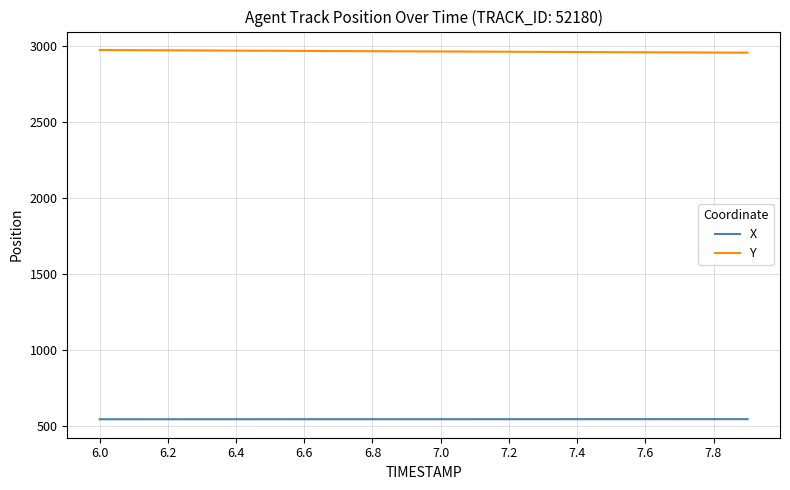

What is the greatest value displayed?

2976.3